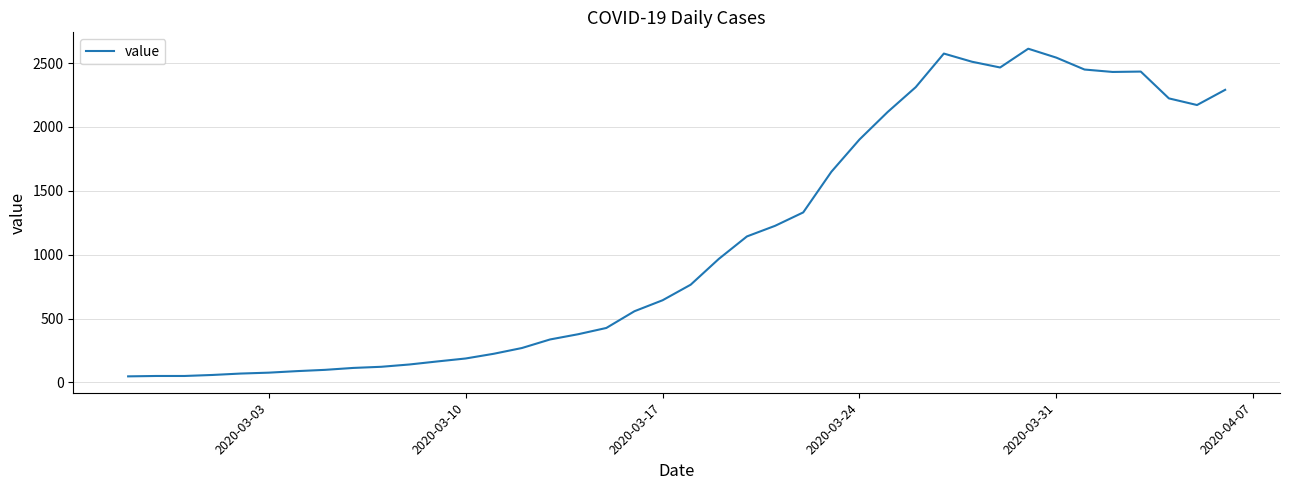

What is the maximum value shown in the chart?

2613